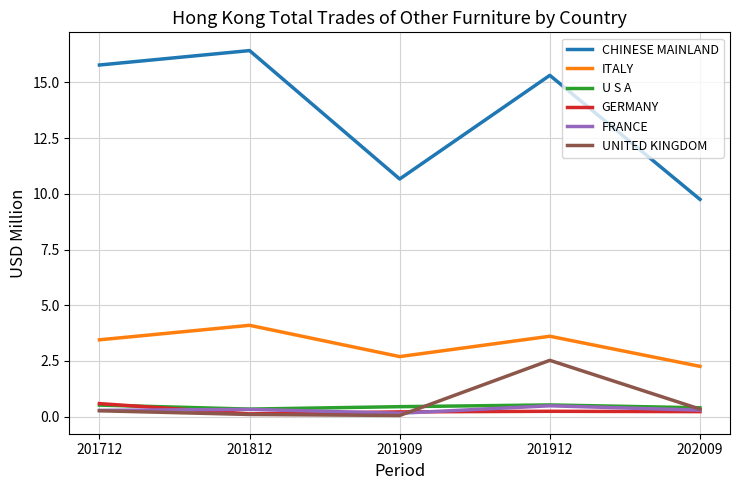

What is the minimum value shown in the chart?

0.1